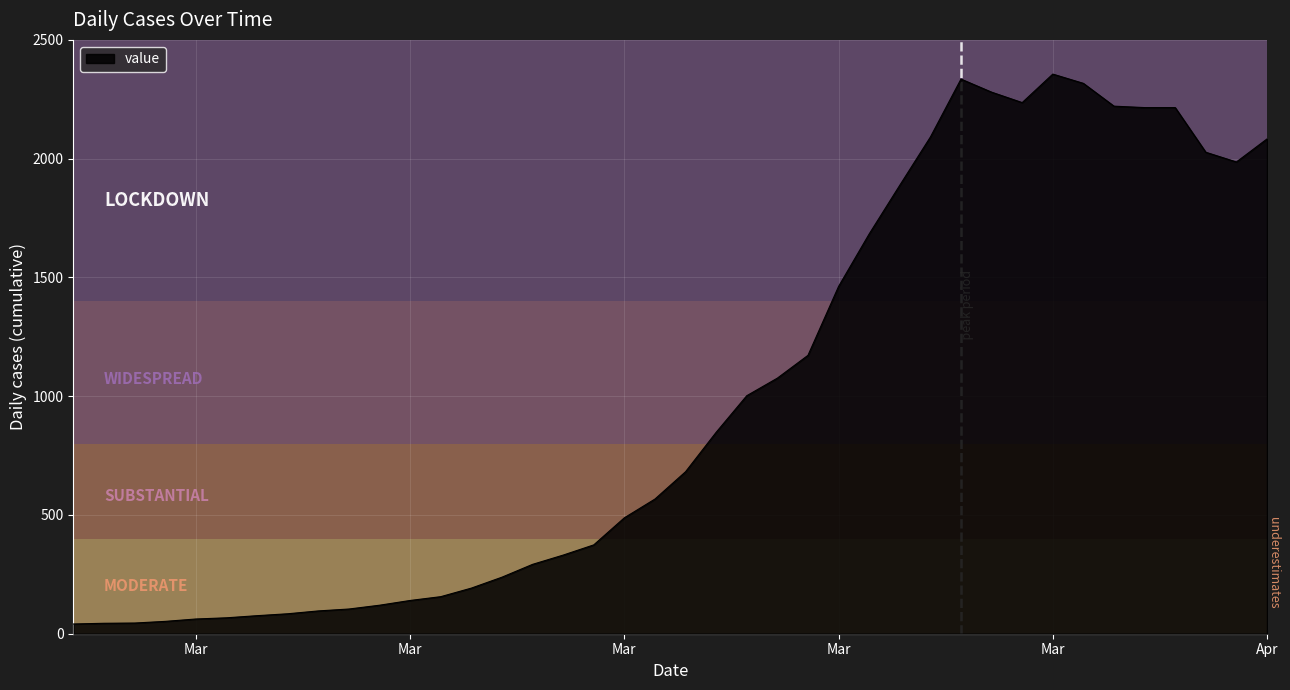

What is the maximum value shown in the chart?

2356